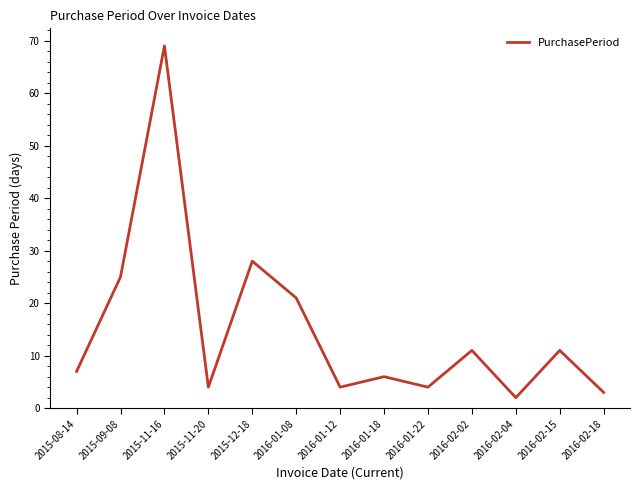

True or false: the data shows 25 at 2015-09-08.

True